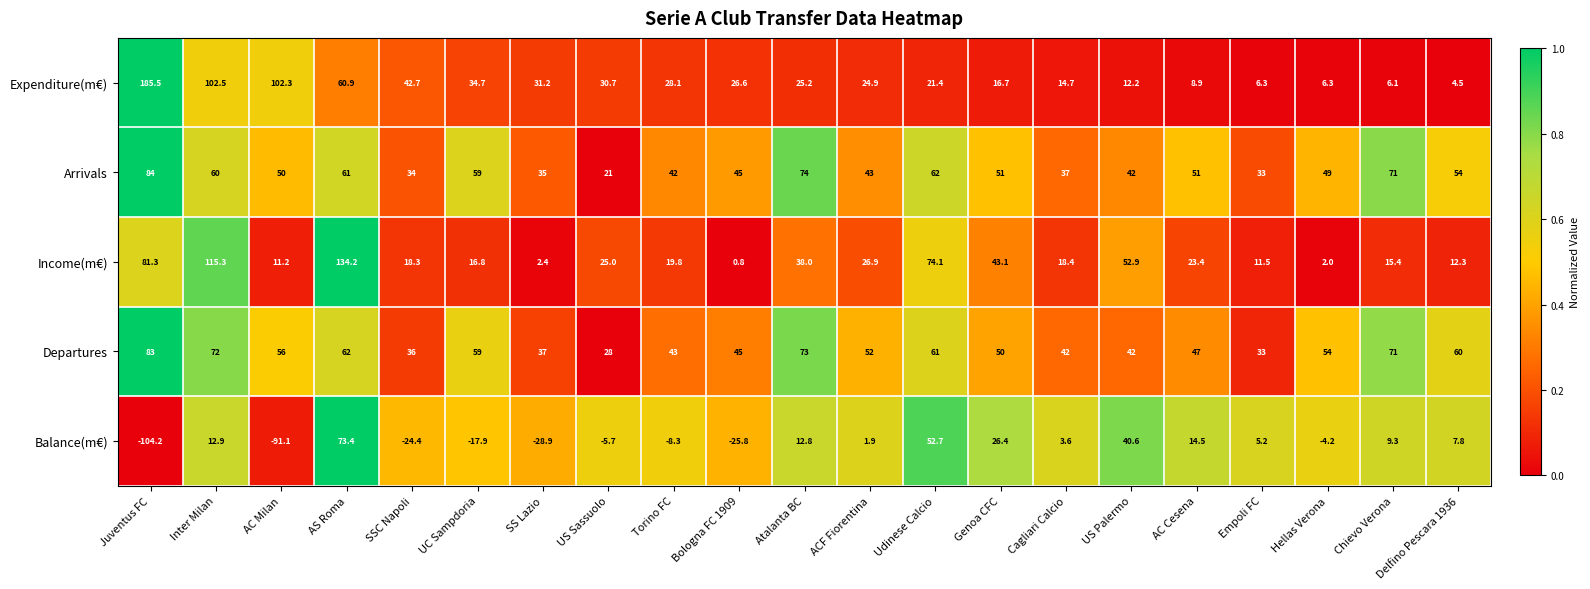

What is the difference between the maximum and minimum values in the Expenditure(m€) series?

181.0